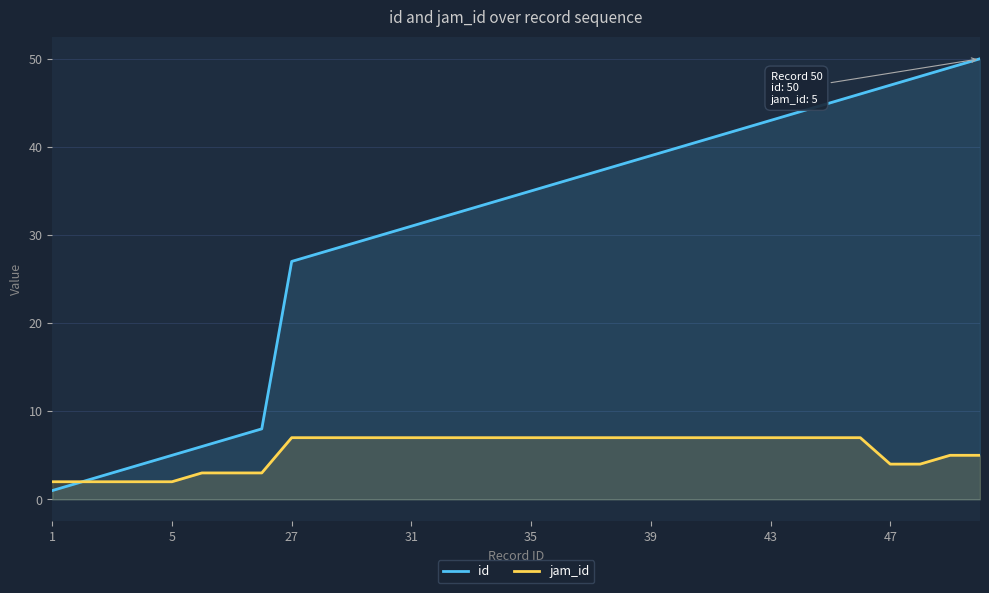

Reading left to right, what are all the values shown in this chart?

id: 1	2	3	4	5	6	7	8	27	28	29	30	31	32	33	34	35	36	37	38	39	40	41	42	43	44	45	46	47	48	49	50
jam_id: 2	2	2	2	2	3	3	3	7	7	7	7	7	7	7	7	7	7	7	7	7	7	7	7	7	7	7	7	4	4	5	5